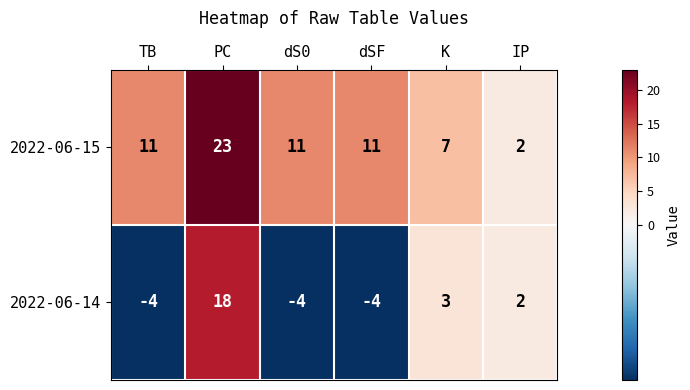

Which series has the largest total across all categories?

2022-06-15